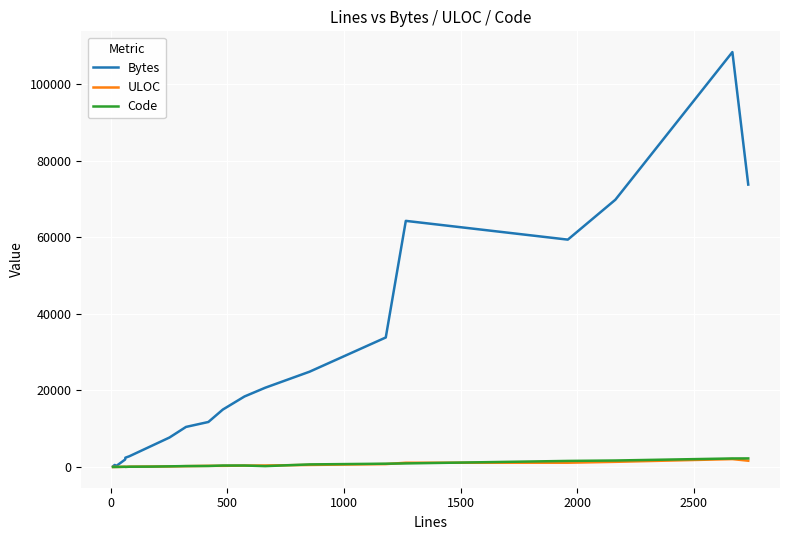

Which series has the widest spread of values?

Bytes